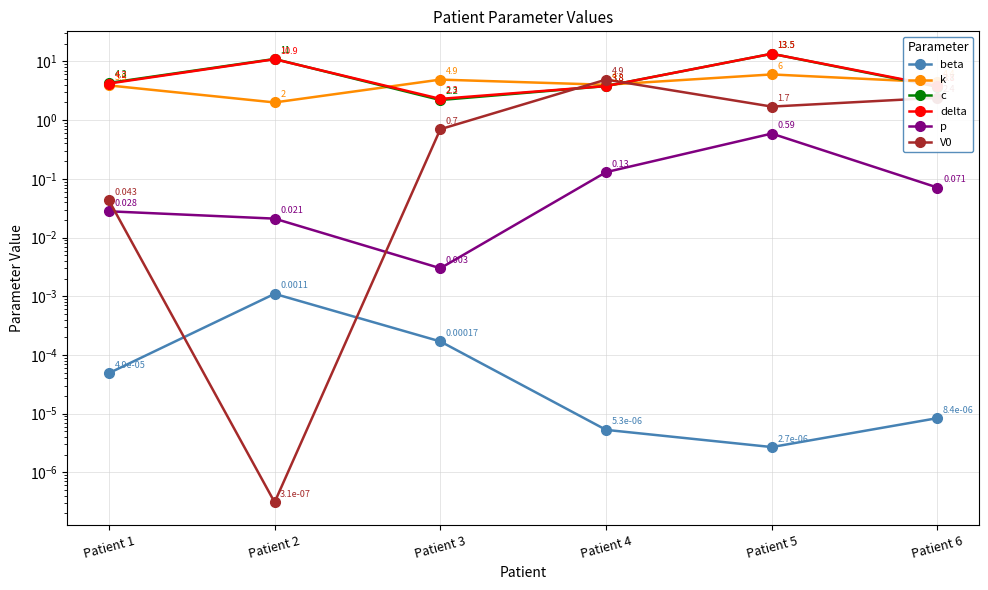

What is the value of the k point at the 5th from the left?

6.0